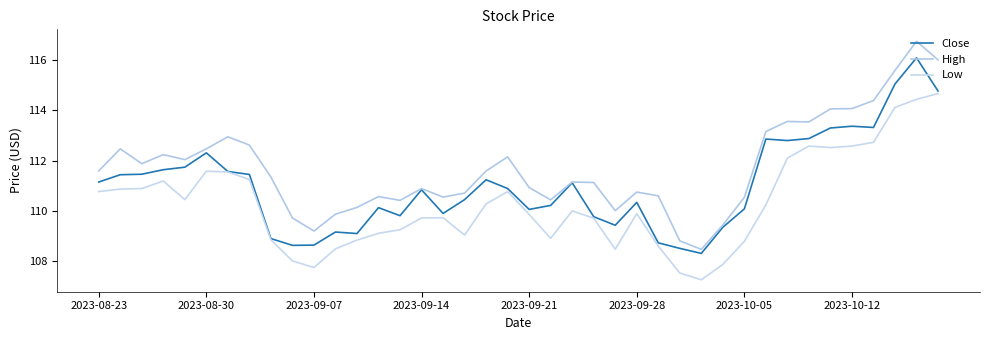

What are all the series names shown in the legend?

Close, High, Low